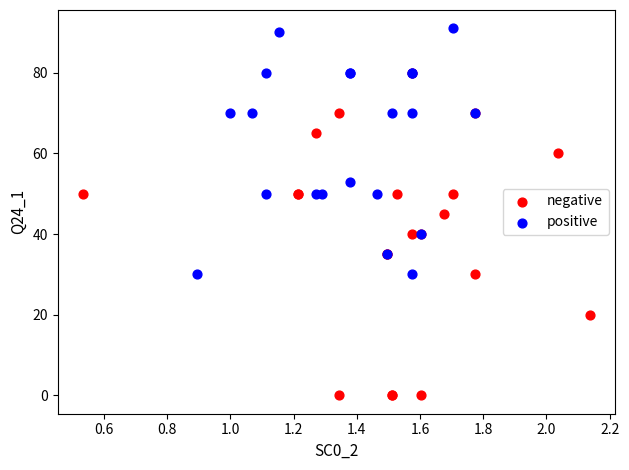

Which series has the largest Y range (max minus min)?

negative